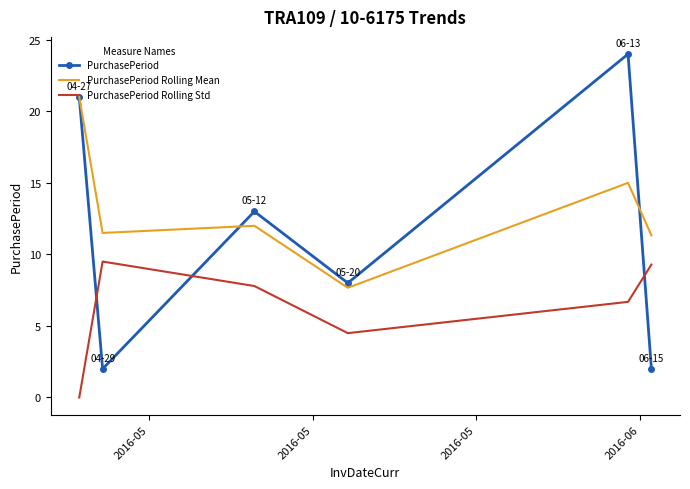

Reading right to left, list all the values displayed in this chart.

PurchasePeriod: 2.0	24.0	8.0	13.0	2.0	21.0
PurchasePeriod Rolling Mean: 11.3	15.0	7.7	12.0	11.5	21.0
PurchasePeriod Rolling Std: 9.3	6.7	4.5	7.8	9.5	0.0